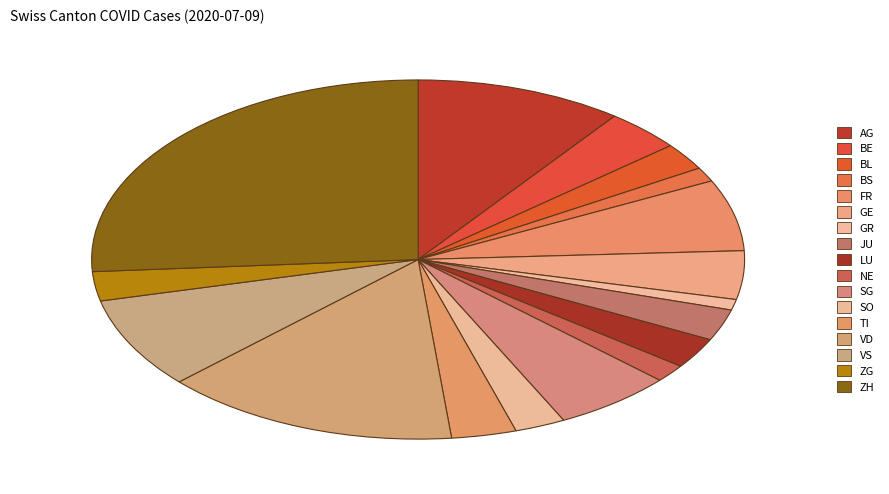

Approximately how many times larger is the value at BL compared to ZH?

0.1